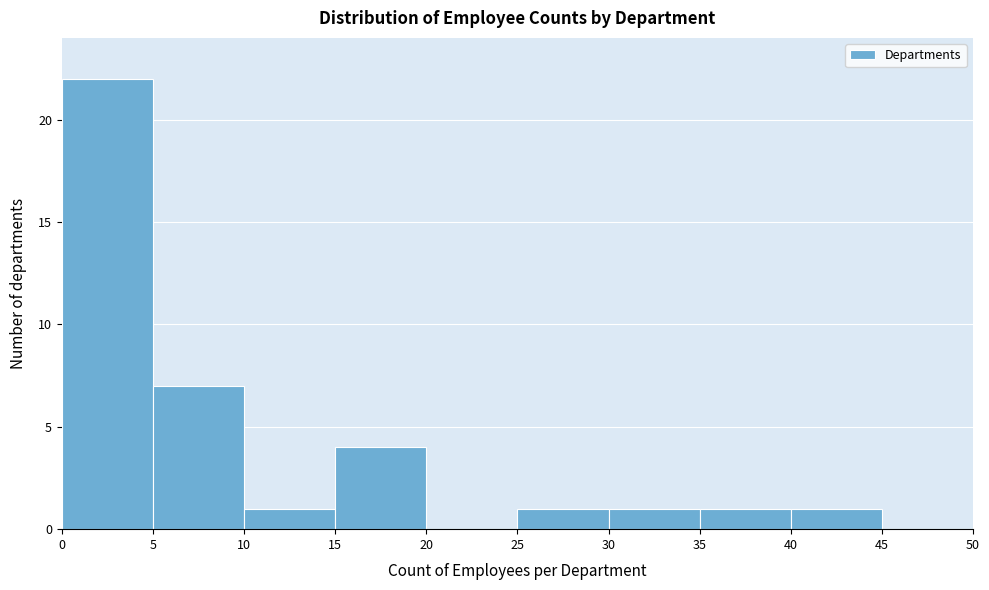

Which range on the x-axis has the tallest bar?

0 to 5